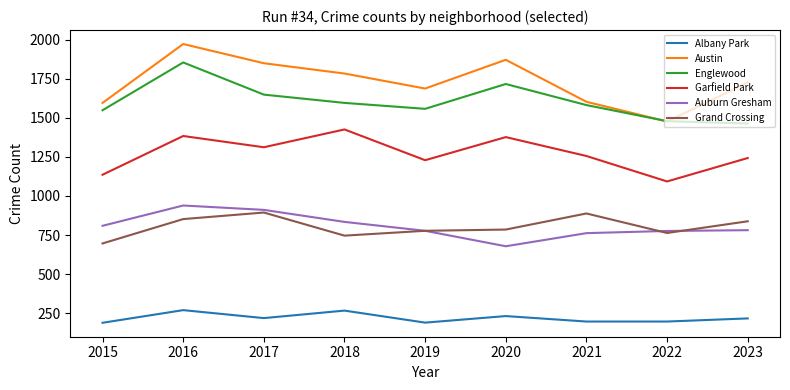

True or false: Austin and Garfield Park intersect in this chart.

False